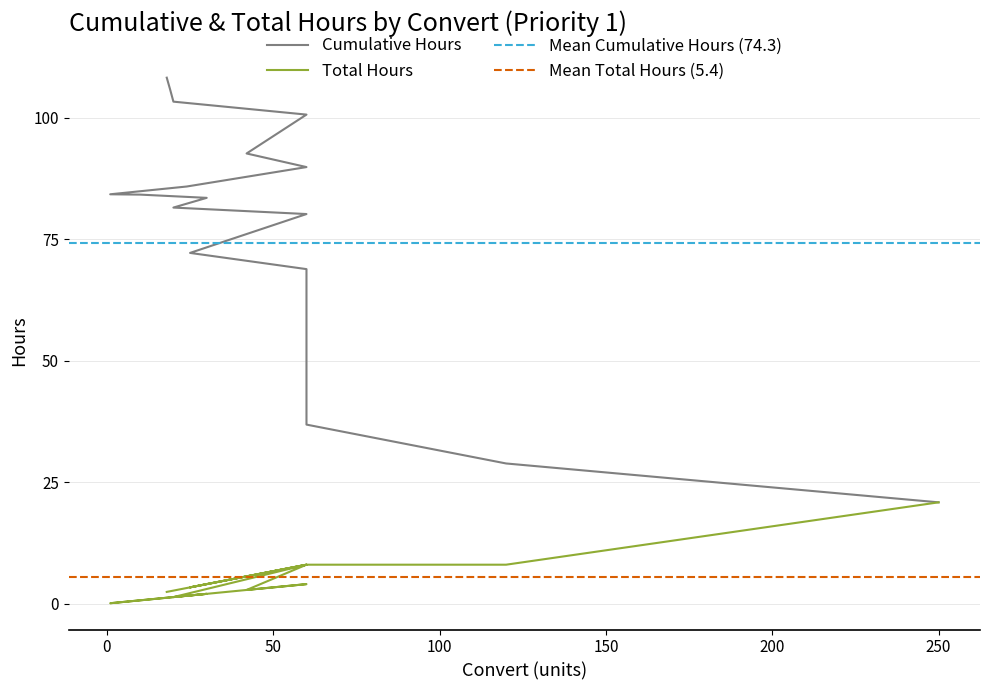

What is the sum of all Cumulative Hours values?

1485.9